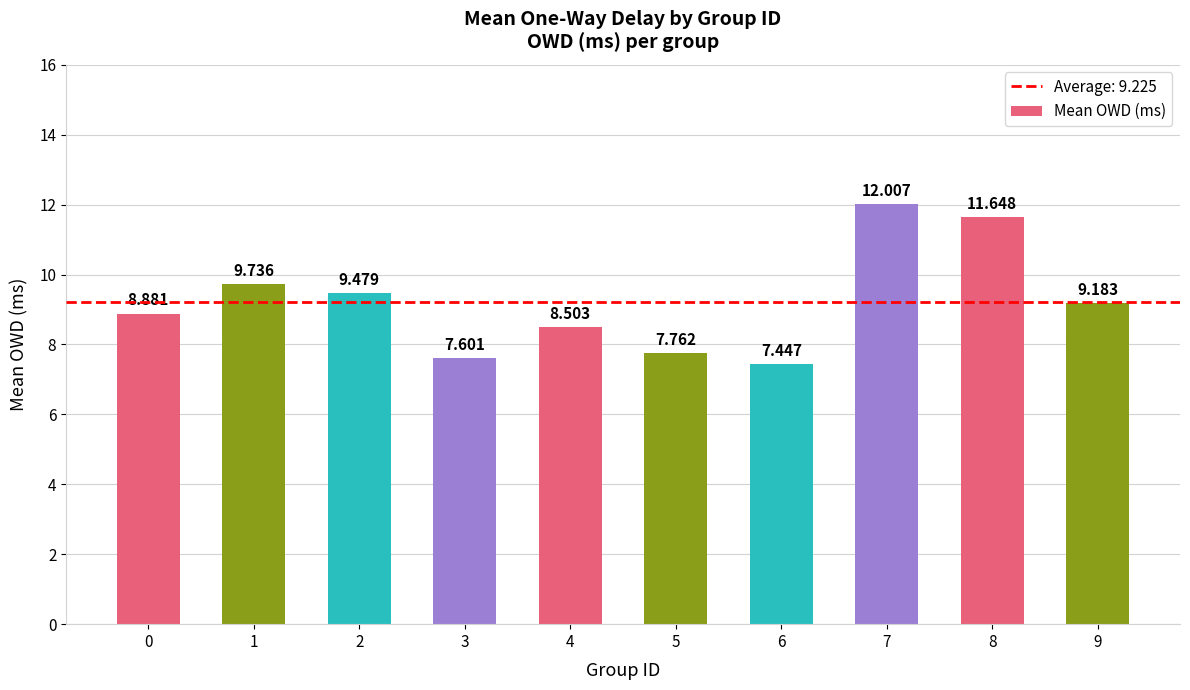

Reading left to right, transcribe all the data shown in this chart.

8.9	9.7	9.5	7.6	8.5	7.8	7.4	12.0	11.6	9.2